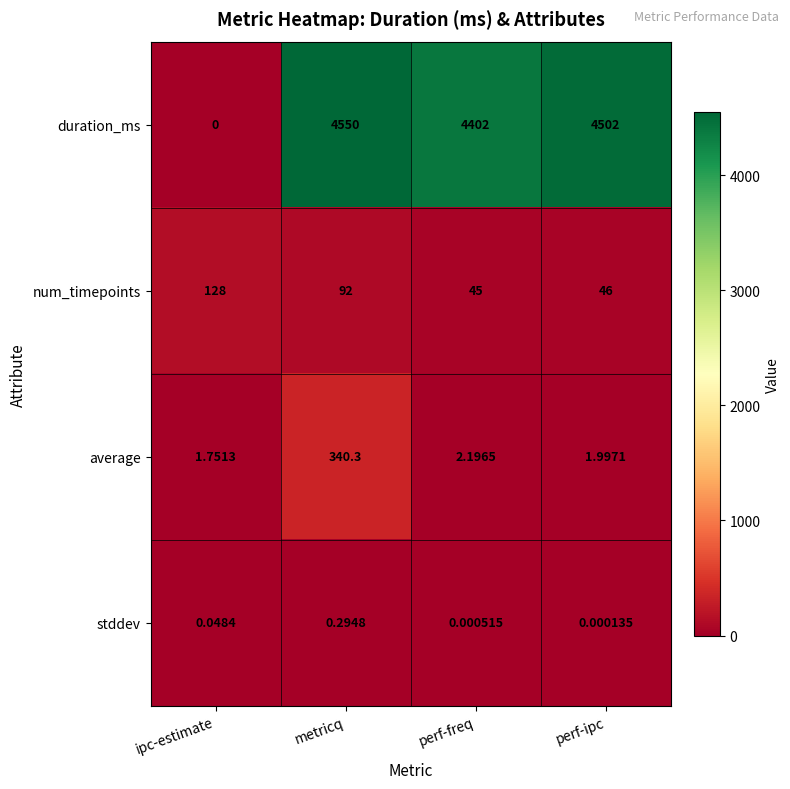

At perf-freq, list the series in order from largest to smallest.

duration_ms, num_timepoints, average, stddev